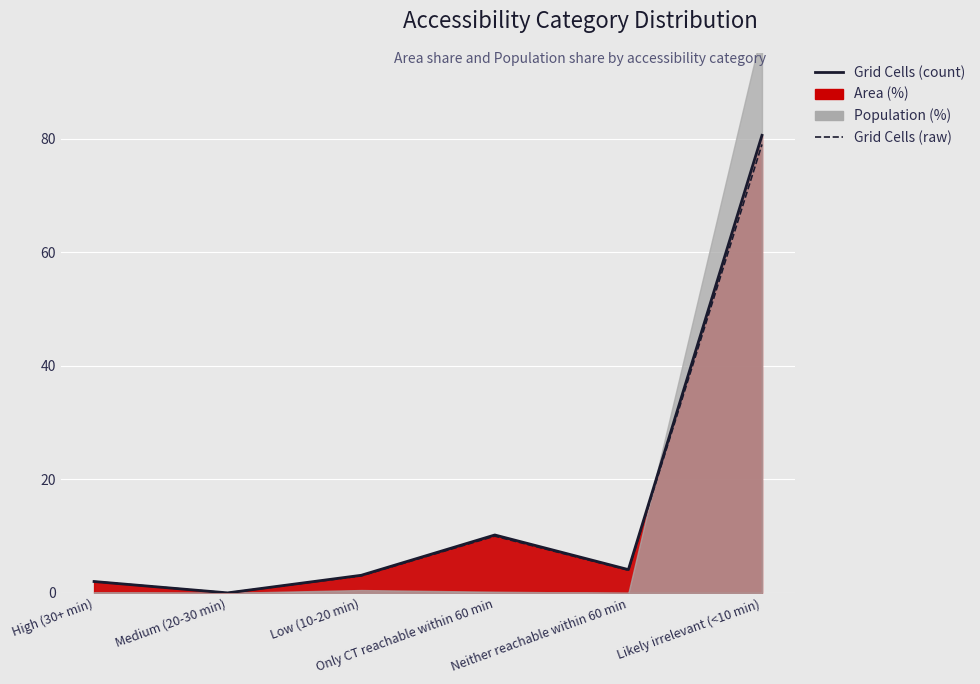

Rank the categories by Grid Cells (count) value from lowest to highest.

Medium (20-30 min), High (30+ min), Low (10-20 min), Neither reachable within 60 min, Only CT reachable within 60 min, Likely irrelevant (<10 min)